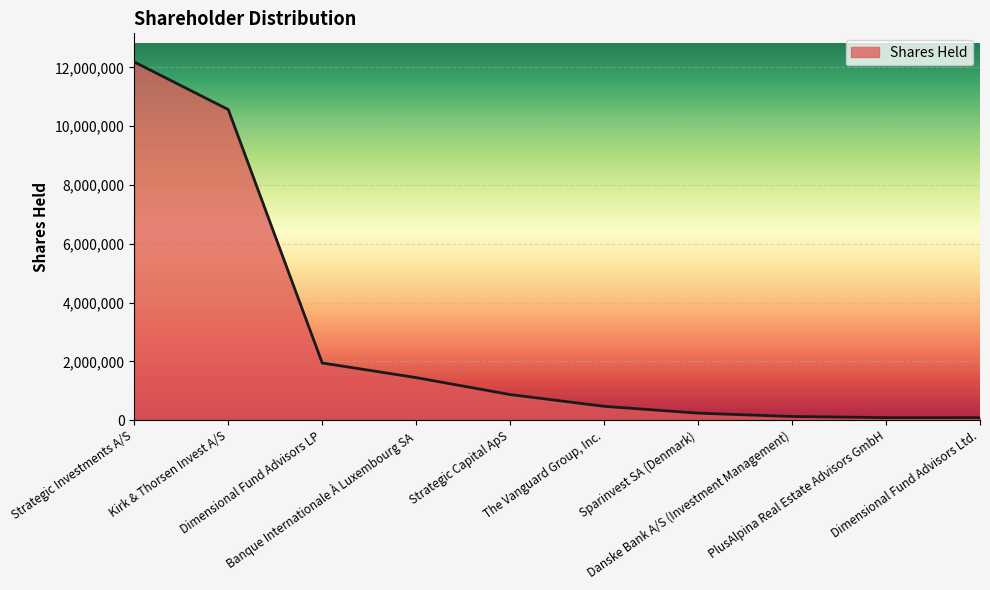

Between Strategic Capital ApS and Kirk & Thorsen Invest A/S, which is larger?

Kirk & Thorsen Invest A/S